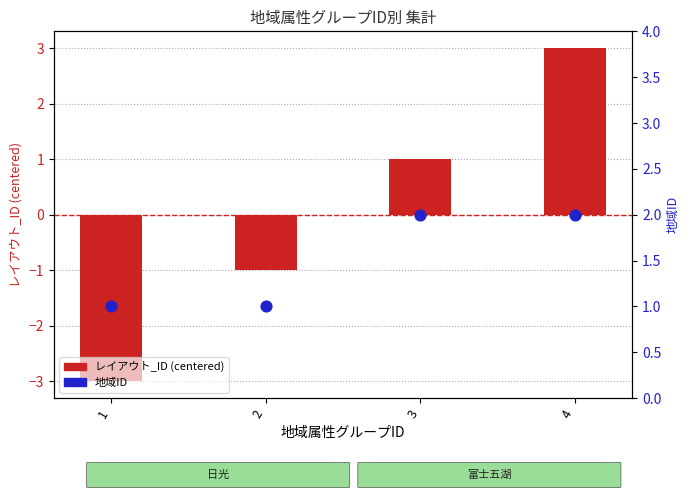

Which series contains the highest Y value?

レイアウト_ID (centered)